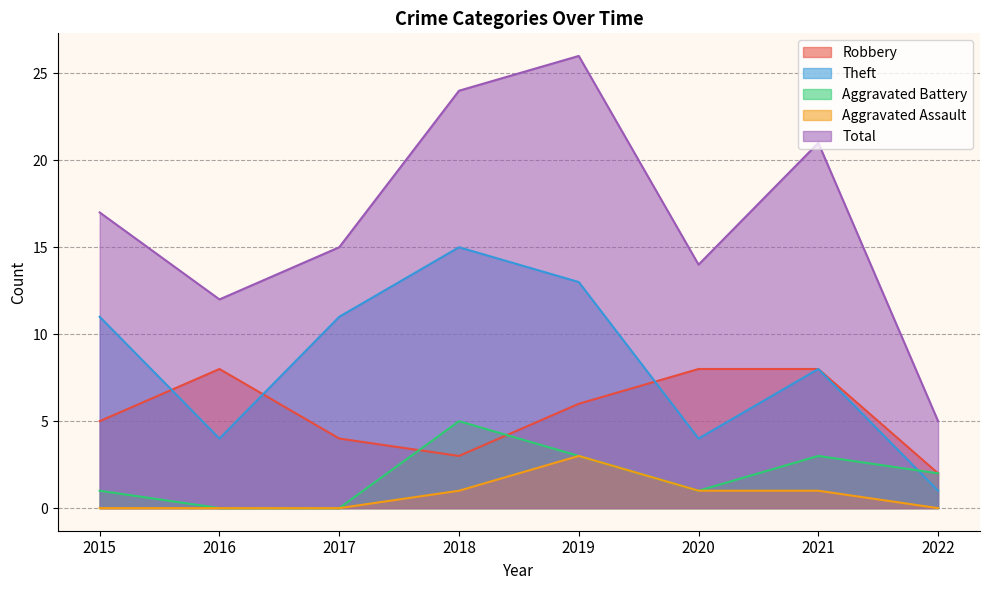

True or false: Robbery and Total intersect in this chart.

False